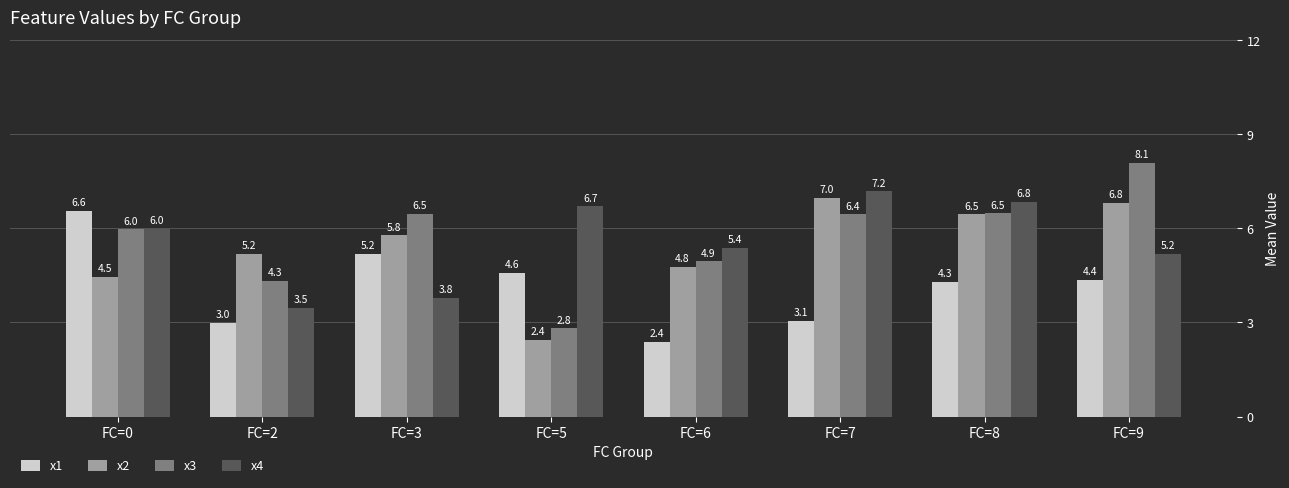

Which series has the largest range (max minus min)?

x3